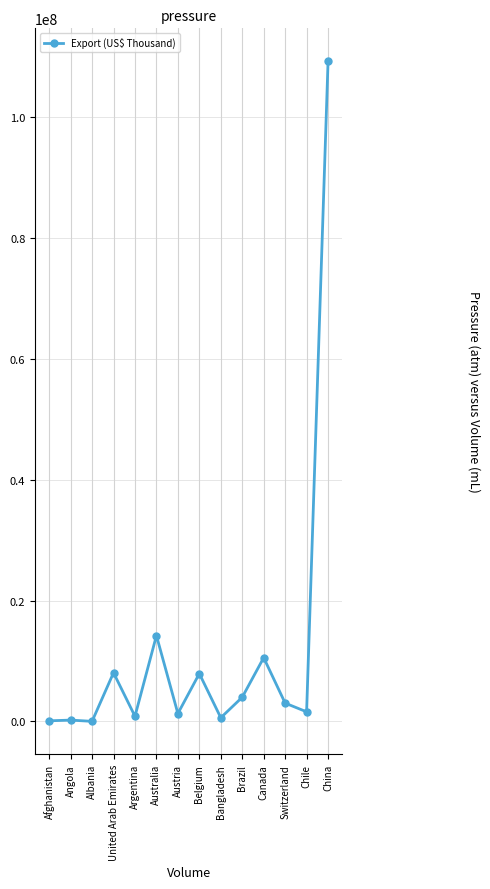

Does the chart have visible grid lines?

Yes